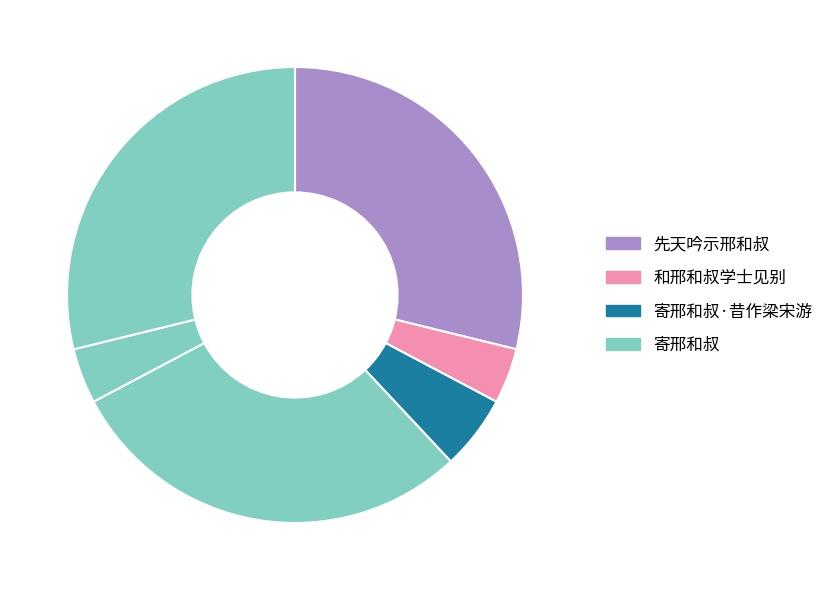

How many segments does this pie chart have?

6